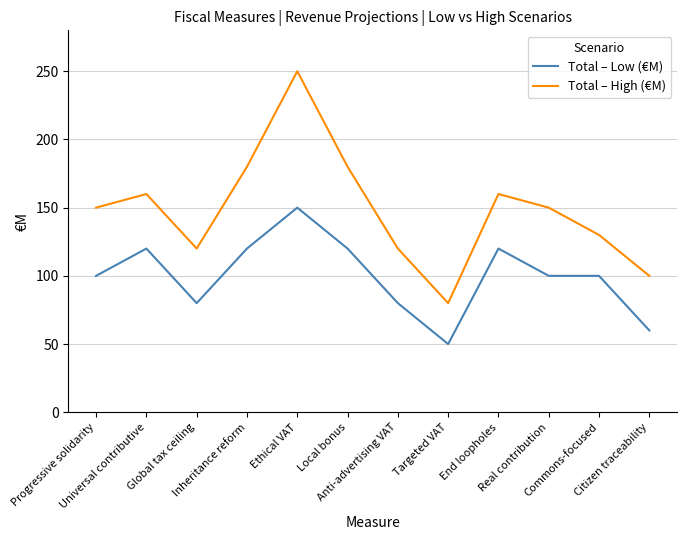

At Commons-focused, list the series in order from smallest to largest.

Total – Low (€M), Total – High (€M)